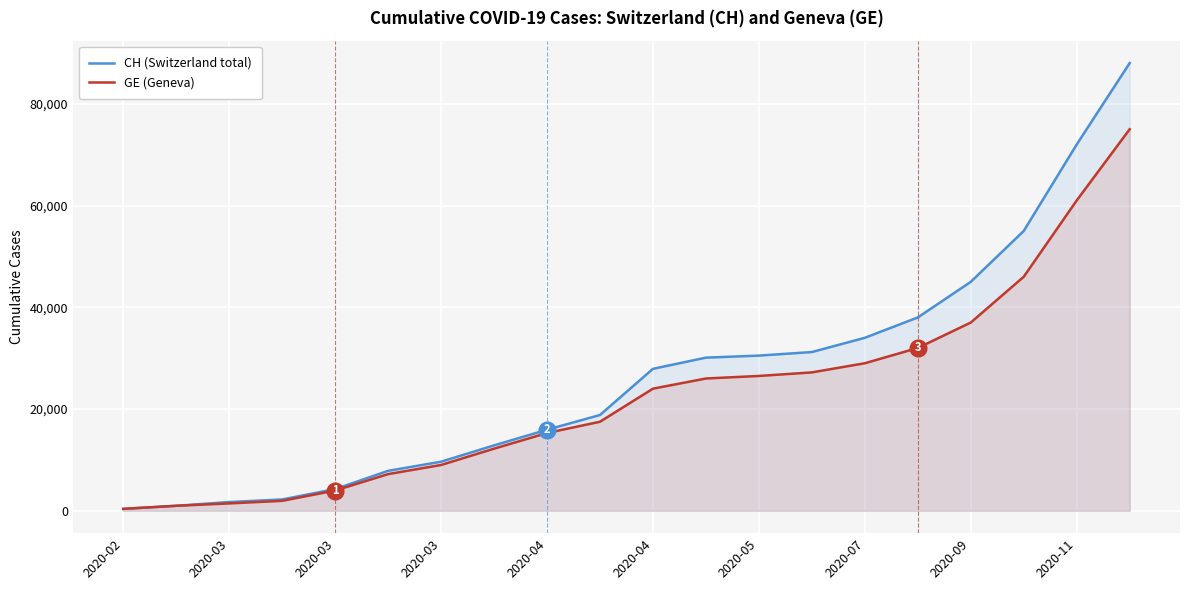

Which label corresponds to the smallest value in the chart?

2020-02